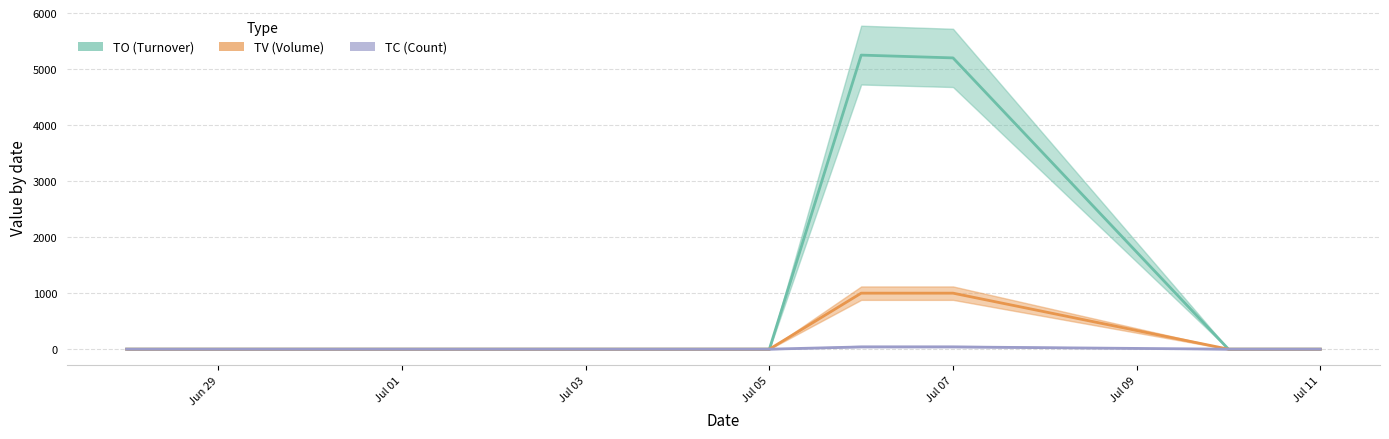

Rank the categories by TC value from lowest to highest.

2017-06-28, 2017-06-29, 2017-06-30, 2017-07-03, 2017-07-04, 2017-07-05, 2017-07-10, 2017-07-11, 2017-07-06, 2017-07-07